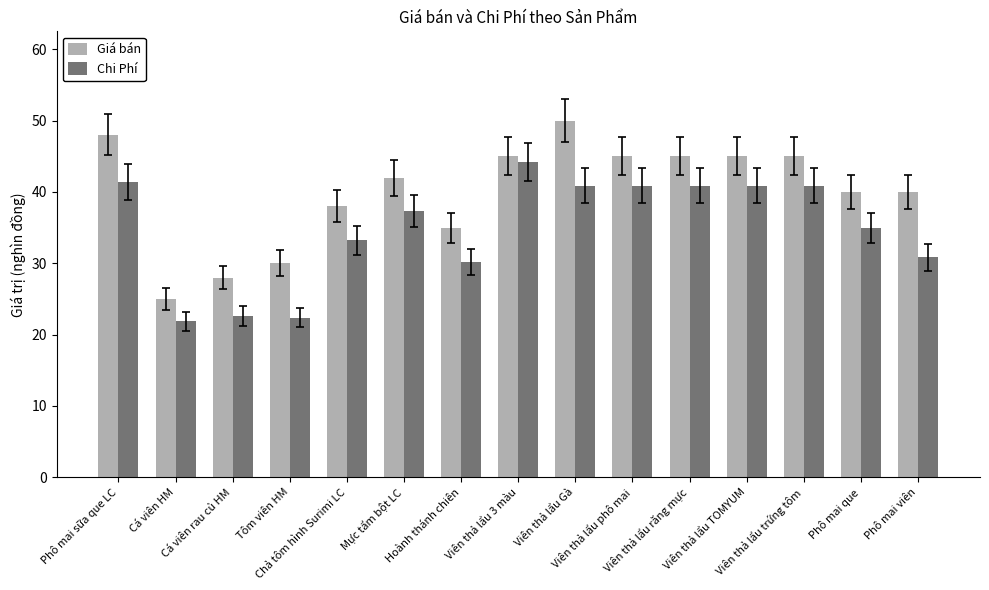

What is the value of the Chi Phí bar at the 1st from the left?

41.4